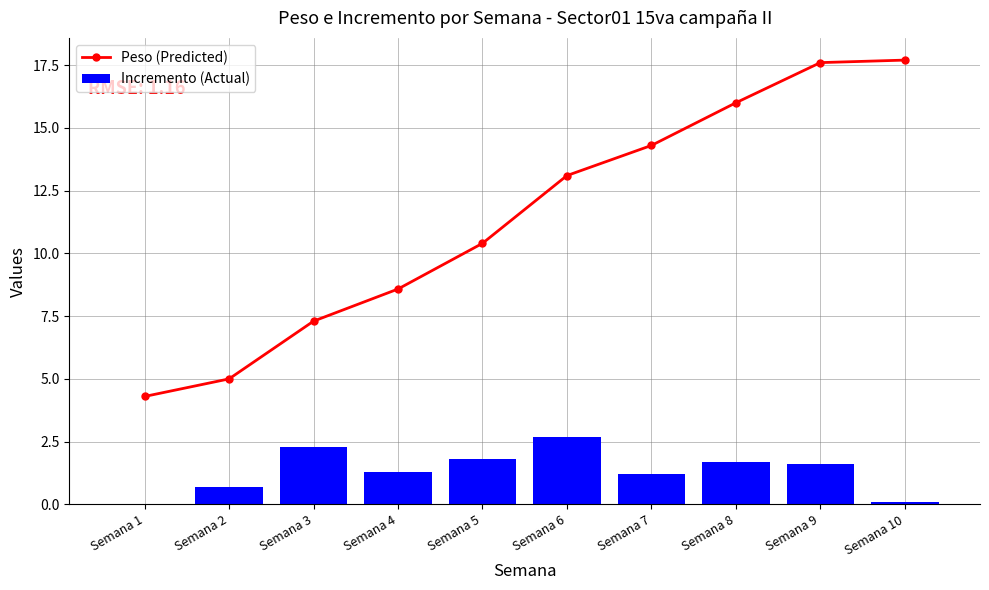

List the series in order of their overall mean, lowest first.

Incremento (Actual), Peso (Predicted)